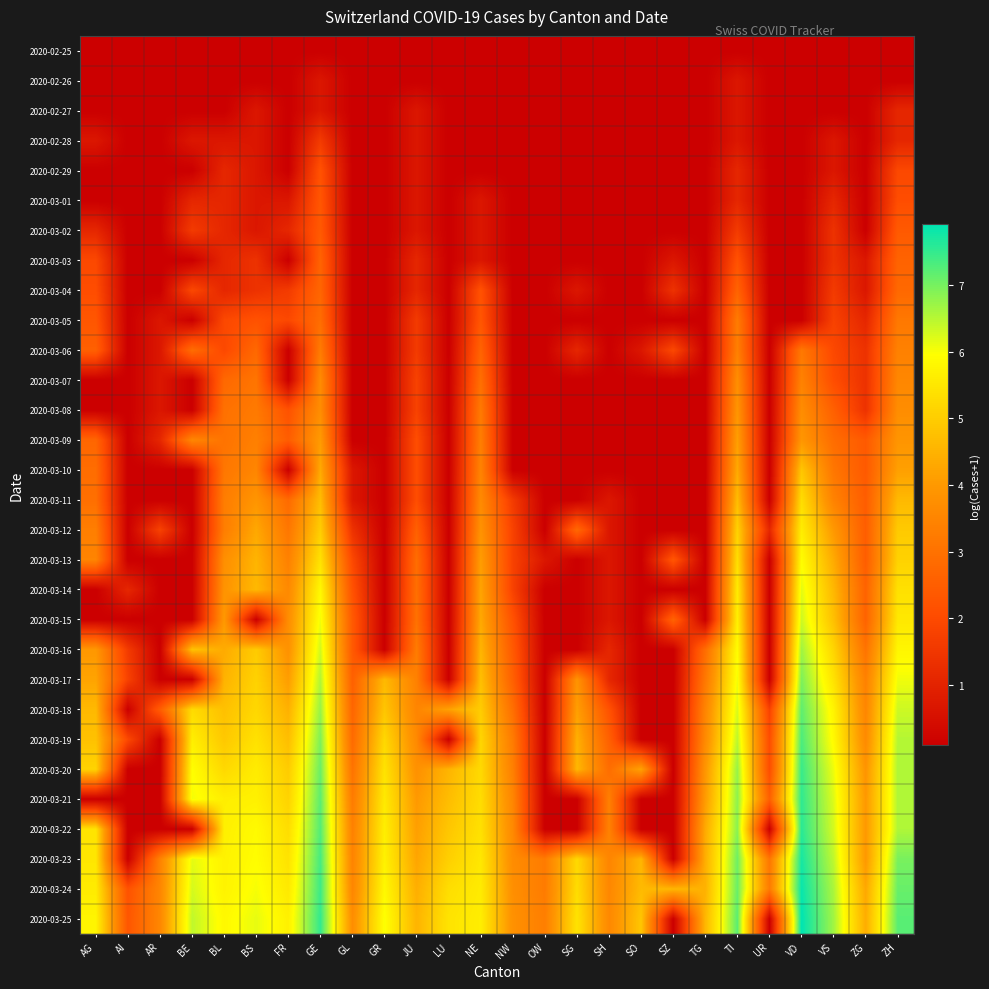

Reading left to right, list all the values displayed in this chart.

2020-02-25: AG=0.1	AI=0.1	AR=0.1	BE=0.1	BL=0.1	BS=0.1	FR=0.1	GE=0.1	GL=0.1	GR=0.1	JU=0.1	LU=0.1	NE=0.1	NW=0.1	OW=0.1	SG=0.1	SH=0.1	SO=0.1	SZ=0.1	TG=0.1	TI=0.1	UR=0.1	VD=0.1	VS=0.1	ZG=0.1	ZH=0.1
2020-02-26: AG=0.1	AI=0.1	AR=0.1	BE=0.1	BL=0.1	BS=0.1	FR=0.1	GE=0.7	GL=0.1	GR=0.1	JU=0.1	LU=0.1	NE=0.1	NW=0.1	OW=0.1	SG=0.1	SH=0.1	SO=0.1	SZ=0.1	TG=0.1	TI=0.7	UR=0.1	VD=0.1	VS=0.1	ZG=0.1	ZH=0.1
2020-02-27: AG=0.1	AI=0.1	AR=0.1	BE=0.1	BL=0.1	BS=0.7	FR=0.1	GE=0.7	GL=0.1	GR=0.1	JU=0.7	LU=0.1	NE=0.1	NW=0.1	OW=0.1	SG=0.1	SH=0.1	SO=0.1	SZ=0.1	TG=0.1	TI=0.7	UR=0.1	VD=0.1	VS=0.1	ZG=0.1	ZH=1.1
2020-02-28: AG=0.7	AI=0.1	AR=0.1	BE=0.7	BL=0.7	BS=0.7	FR=0.1	GE=1.6	GL=0.1	GR=0.1	JU=0.7	LU=0.1	NE=0.1	NW=0.1	OW=0.1	SG=0.1	SH=0.1	SO=0.1	SZ=0.1	TG=0.1	TI=0.7	UR=0.1	VD=0.1	VS=0.7	ZG=0.1	ZH=1.1
2020-02-29: AG=0.1	AI=0.1	AR=0.1	BE=0.1	BL=1.1	BS=0.7	FR=0.1	GE=2.2	GL=0.1	GR=0.1	JU=0.7	LU=0.1	NE=0.1	NW=0.1	OW=0.1	SG=0.1	SH=0.1	SO=0.1	SZ=0.1	TG=0.1	TI=1.1	UR=0.1	VD=0.1	VS=0.7	ZG=0.1	ZH=1.9
2020-03-01: AG=0.1	AI=0.1	AR=0.1	BE=1.1	BL=1.1	BS=0.7	FR=0.7	GE=2.3	GL=0.1	GR=0.1	JU=0.7	LU=0.1	NE=0.7	NW=0.1	OW=0.1	SG=0.1	SH=0.1	SO=0.1	SZ=0.1	TG=0.1	TI=1.1	UR=0.1	VD=0.1	VS=1.1	ZG=0.1	ZH=2.1
2020-03-02: AG=1.1	AI=0.1	AR=0.1	BE=1.6	BL=1.1	BS=0.7	FR=1.1	GE=2.4	GL=0.1	GR=0.1	JU=0.7	LU=0.1	NE=0.7	NW=0.1	OW=0.1	SG=0.1	SH=0.1	SO=0.1	SZ=0.1	TG=0.1	TI=1.6	UR=0.1	VD=0.1	VS=1.4	ZG=0.1	ZH=2.4
2020-03-03: AG=1.9	AI=0.1	AR=0.1	BE=0.1	BL=1.1	BS=1.4	FR=0.1	GE=2.6	GL=0.1	GR=0.1	JU=1.1	LU=0.1	NE=0.7	NW=0.1	OW=0.1	SG=0.1	SH=0.1	SO=0.1	SZ=0.7	TG=0.1	TI=2.2	UR=0.1	VD=0.1	VS=1.4	ZG=0.7	ZH=2.6
2020-03-04: AG=2.1	AI=0.1	AR=0.1	BE=1.9	BL=1.1	BS=1.4	FR=1.6	GE=2.7	GL=0.1	GR=0.1	JU=1.1	LU=0.1	NE=2.2	NW=0.1	OW=0.1	SG=0.7	SH=0.1	SO=0.1	SZ=1.4	TG=0.1	TI=2.6	UR=0.1	VD=0.1	VS=1.6	ZG=0.7	ZH=2.8
2020-03-05: AG=2.3	AI=0.1	AR=0.7	BE=0.1	BL=1.9	BS=2.2	FR=1.9	GE=2.9	GL=0.1	GR=0.1	JU=1.6	LU=0.1	NE=2.3	NW=0.1	OW=0.1	SG=0.1	SH=0.1	SO=0.1	SZ=0.1	TG=0.1	TI=3.3	UR=0.1	VD=0.1	VS=1.8	ZG=1.1	ZH=3.2
2020-03-06: AG=2.6	AI=0.1	AR=0.7	BE=2.9	BL=1.9	BS=2.8	FR=0.1	GE=3.3	GL=0.1	GR=0.1	JU=1.6	LU=0.1	NE=2.6	NW=0.1	OW=0.1	SG=1.1	SH=0.1	SO=0.7	SZ=1.9	TG=0.1	TI=3.4	UR=0.1	VD=3.2	VS=1.9	ZG=1.4	ZH=3.4
2020-03-07: AG=0.1	AI=0.1	AR=0.7	BE=0.1	BL=2.8	BS=3.1	FR=0.1	GE=3.7	GL=0.1	GR=0.1	JU=1.8	LU=0.1	NE=2.9	NW=0.1	OW=0.1	SG=0.1	SH=0.1	SO=0.1	SZ=0.1	TG=0.1	TI=3.7	UR=0.1	VD=3.4	VS=2.1	ZG=1.4	ZH=3.6
2020-03-08: AG=0.1	AI=0.1	AR=0.7	BE=0.1	BL=3.0	BS=3.2	FR=2.2	GE=3.7	GL=0.1	GR=0.1	JU=1.8	LU=0.1	NE=3.2	NW=0.1	OW=0.1	SG=0.1	SH=0.1	SO=0.1	SZ=0.1	TG=0.1	TI=3.9	UR=0.1	VD=3.7	VS=2.6	ZG=1.4	ZH=3.7
2020-03-09: AG=2.7	AI=0.1	AR=1.1	BE=3.6	BL=3.0	BS=3.4	FR=2.5	GE=4.0	GL=0.1	GR=0.1	JU=2.1	LU=0.1	NE=3.3	NW=0.1	OW=0.1	SG=0.1	SH=0.1	SO=0.1	SZ=0.1	TG=0.1	TI=4.1	UR=0.1	VD=4.0	VS=2.9	ZG=2.4	ZH=3.9
2020-03-10: AG=2.9	AI=0.1	AR=0.1	BE=0.1	BL=3.1	BS=3.5	FR=0.1	GE=4.3	GL=0.7	GR=0.1	JU=2.1	LU=0.1	NE=3.5	NW=0.1	OW=0.1	SG=0.1	SH=0.1	SO=0.1	SZ=0.1	TG=0.1	TI=4.3	UR=0.1	VD=4.9	VS=3.1	ZG=2.4	ZH=4.1
2020-03-11: AG=2.9	AI=0.1	AR=0.1	BE=0.1	BL=3.3	BS=3.9	FR=2.8	GE=4.7	GL=0.7	GR=0.1	JU=2.1	LU=0.1	NE=3.6	NW=1.6	OW=0.1	SG=0.1	SH=0.7	SO=0.1	SZ=0.1	TG=0.1	TI=4.7	UR=0.1	VD=5.3	VS=3.4	ZG=2.5	ZH=4.6
2020-03-12: AG=3.3	AI=0.1	AR=1.8	BE=0.1	BL=3.3	BS=4.3	FR=3.1	GE=5.0	GL=1.4	GR=0.1	JU=2.6	LU=0.1	NE=3.9	NW=1.8	OW=0.1	SG=2.8	SH=0.7	SO=0.1	SZ=0.1	TG=0.1	TI=5.1	UR=1.1	VD=5.6	VS=4.0	ZG=2.5	ZH=4.9
2020-03-13: AG=3.5	AI=0.1	AR=0.1	BE=0.1	BL=3.8	BS=4.5	FR=3.4	GE=5.4	GL=1.9	GR=0.1	JU=2.9	LU=0.1	NE=4.1	NW=1.8	OW=0.7	SG=0.1	SH=0.7	SO=0.1	SZ=2.3	TG=0.1	TI=5.3	UR=0.1	VD=5.9	VS=4.3	ZG=2.5	ZH=5.1
2020-03-14: AG=0.1	AI=1.1	AR=0.1	BE=0.1	BL=3.9	BS=4.6	FR=3.6	GE=5.8	GL=2.2	GR=0.1	JU=2.9	LU=0.1	NE=4.2	NW=1.8	OW=0.1	SG=0.1	SH=0.7	SO=0.1	SZ=0.1	TG=0.1	TI=5.6	UR=0.1	VD=6.2	VS=4.6	ZG=2.6	ZH=5.4
2020-03-15: AG=0.1	AI=0.1	AR=0.1	BE=0.1	BL=4.0	BS=0.1	FR=3.7	GE=6.0	GL=2.4	GR=0.1	JU=3.0	LU=0.1	NE=4.3	NW=2.2	OW=0.1	SG=0.1	SH=0.7	SO=0.1	SZ=2.6	TG=0.1	TI=5.7	UR=0.1	VD=6.3	VS=4.8	ZG=2.6	ZH=5.5
2020-03-16: AG=4.0	AI=1.6	AR=0.1	BE=4.8	BL=4.3	BS=5.0	FR=3.8	GE=6.3	GL=2.4	GR=0.1	JU=3.3	LU=0.1	NE=4.5	NW=2.4	OW=0.1	SG=0.1	SH=1.1	SO=0.1	SZ=0.1	TG=2.9	TI=5.9	UR=0.1	VD=6.7	VS=5.2	ZG=3.0	ZH=5.8
2020-03-17: AG=4.2	AI=1.8	AR=0.1	BE=0.1	BL=4.5	BS=5.1	FR=4.1	GE=6.5	GL=2.6	GR=4.6	JU=3.4	LU=0.1	NE=4.7	NW=2.6	OW=0.1	SG=3.9	SH=1.1	SO=0.1	SZ=0.1	TG=3.2	TI=6.1	UR=0.1	VD=6.9	VS=5.4	ZG=3.4	ZH=6.1
2020-03-18: AG=4.6	AI=0.1	AR=2.5	BE=5.3	BL=4.8	BS=5.2	FR=4.5	GE=6.7	GL=2.7	GR=4.9	JU=3.5	LU=4.2	NE=5.0	NW=2.9	OW=0.1	SG=4.1	SH=2.2	SO=0.1	SZ=0.1	TG=3.5	TI=6.2	UR=1.8	VD=7.2	VS=5.7	ZG=3.5	ZH=6.3
2020-03-19: AG=4.8	AI=1.9	AR=0.1	BE=5.6	BL=4.9	BS=5.4	FR=4.7	GE=6.9	GL=2.8	GR=5.2	JU=3.6	LU=0.1	NE=5.2	NW=3.3	OW=0.1	SG=4.5	SH=2.6	SO=0.1	SZ=0.1	TG=3.6	TI=6.5	UR=2.1	VD=7.3	VS=5.9	ZG=3.6	ZH=6.5
2020-03-20: AG=5.1	AI=0.1	AR=0.1	BE=5.9	BL=5.2	BS=5.6	FR=5.0	GE=7.1	GL=3.0	GR=5.4	JU=3.8	LU=4.5	NE=5.2	NW=3.4	OW=0.1	SG=4.6	SH=2.9	SO=4.2	SZ=0.1	TG=3.9	TI=6.7	UR=2.1	VD=7.5	VS=6.1	ZG=3.9	ZH=6.6
2020-03-21: AG=0.1	AI=0.1	AR=0.1	BE=6.0	BL=5.6	BS=5.7	FR=5.1	GE=7.2	GL=3.3	GR=5.6	JU=4.0	LU=4.7	NE=5.3	NW=3.5	OW=0.1	SG=0.1	SH=3.4	SO=0.1	SZ=0.1	TG=4.1	TI=6.8	UR=2.6	VD=7.5	VS=6.2	ZG=4.0	ZH=6.6
2020-03-22: AG=5.5	AI=0.1	AR=0.1	BE=0.1	BL=5.7	BS=5.9	FR=5.3	GE=7.3	GL=3.4	GR=5.7	JU=4.1	LU=4.9	NE=5.4	NW=3.6	OW=0.1	SG=0.1	SH=3.4	SO=0.1	SZ=0.1	TG=4.3	TI=6.9	UR=0.1	VD=7.6	VS=6.3	ZG=4.0	ZH=6.6
2020-03-23: AG=5.5	AI=0.1	AR=3.4	BE=6.2	BL=5.7	BS=5.9	FR=5.4	GE=7.4	GL=3.5	GR=5.7	JU=4.2	LU=5.1	NE=5.5	NW=3.7	OW=3.3	SG=5.2	SH=3.5	SO=4.6	SZ=0.1	TG=4.4	TI=7.1	UR=3.1	VD=7.7	VS=6.4	ZG=4.0	ZH=7.0
2020-03-24: AG=5.6	AI=2.2	AR=3.5	BE=6.3	BL=5.7	BS=6.0	FR=5.5	GE=7.4	GL=3.5	GR=5.8	JU=4.4	LU=5.3	NE=5.6	NW=3.8	OW=3.3	SG=5.3	SH=3.6	SO=4.7	SZ=4.6	TG=4.5	TI=7.1	UR=3.3	VD=7.8	VS=6.6	ZG=4.3	ZH=7.1
2020-03-25: AG=5.8	AI=2.3	AR=3.6	BE=6.4	BL=5.8	BS=6.1	FR=5.7	GE=7.5	GL=3.7	GR=6.0	JU=4.5	LU=5.4	NE=5.6	NW=3.8	OW=3.3	SG=5.4	SH=3.6	SO=4.9	SZ=0.1	TG=4.6	TI=7.2	UR=0.1	VD=7.9	VS=6.7	ZG=4.4	ZH=7.2